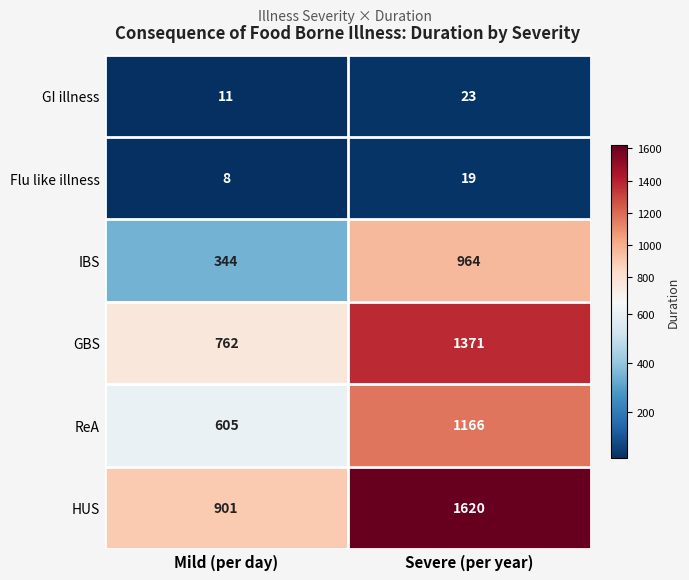

Reading left to right, list all the values displayed in this chart.

GI illness: 11	23
Flu like illness: 8	19
IBS: 344	964
GBS: 762	1371
ReA: 605	1166
HUS: 901	1620